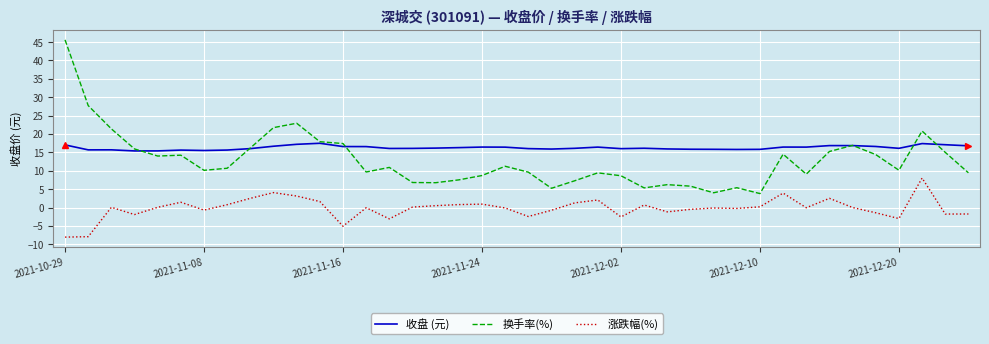

What are all the series names shown in the legend?

收盘 (元), 换手率(%), 涨跌幅(%)